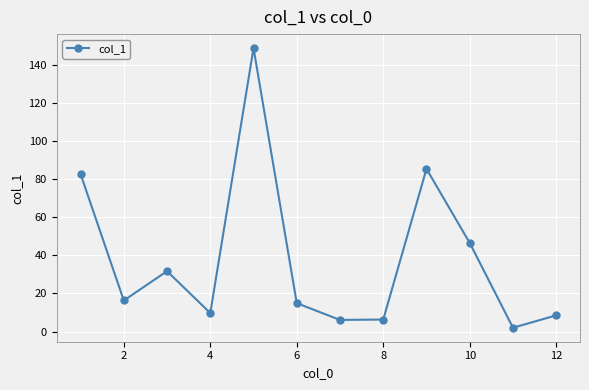

What is the value of the 5th point from the left?

148.8